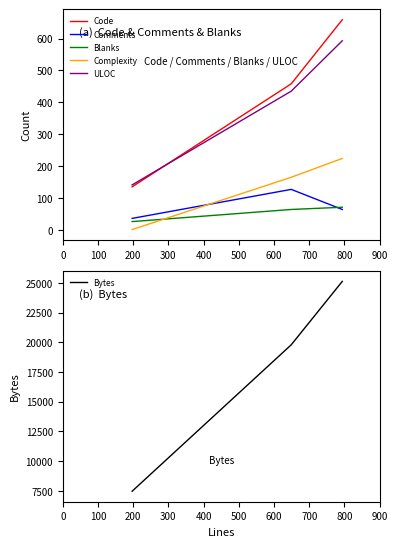

What is the value of the Blanks point at the 2nd from the left?

64